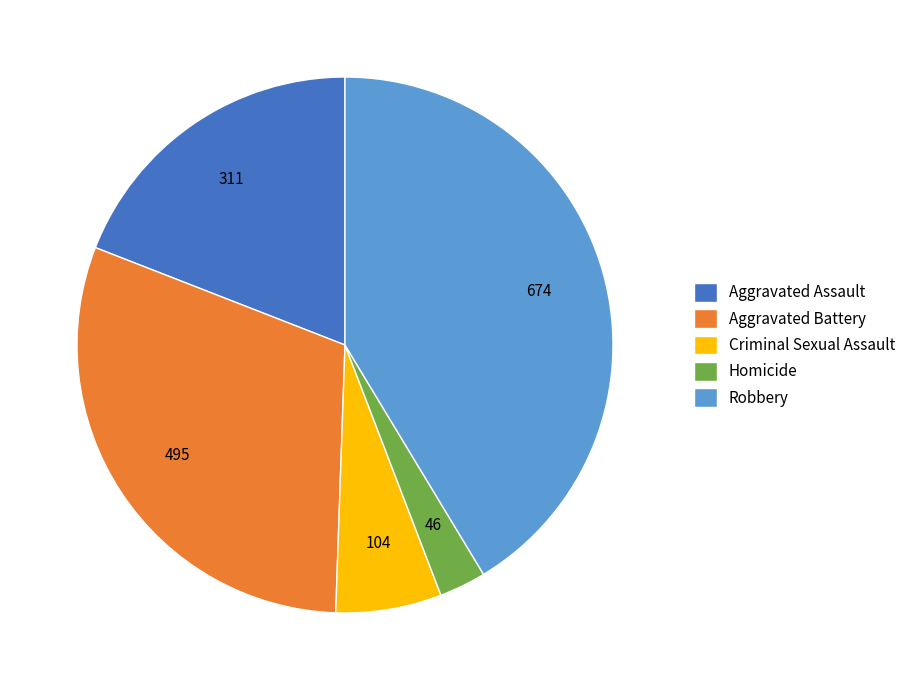

Is it true that Aggravated Battery is 19% of the pie?

False